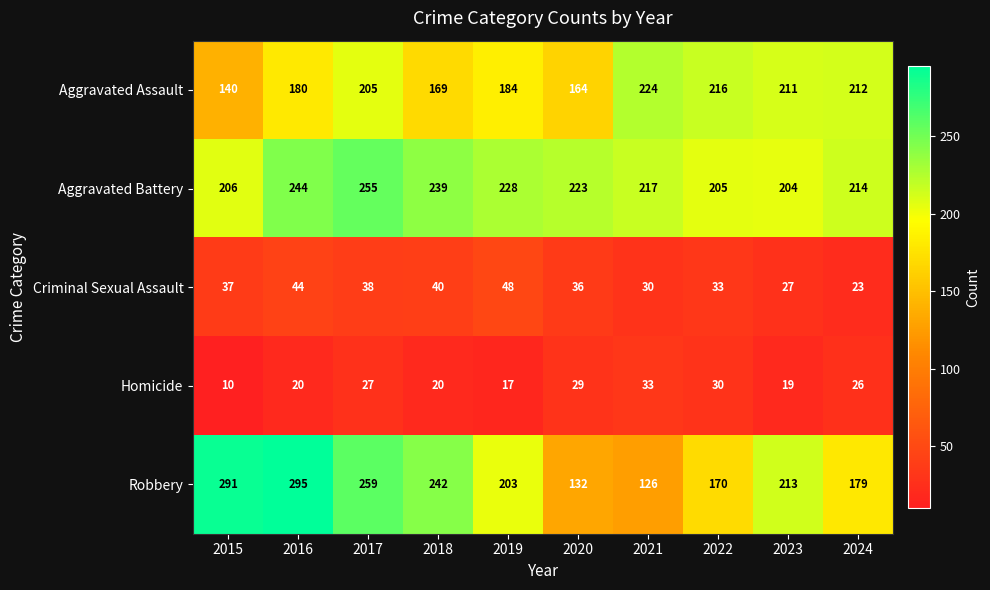

Between 2017 and 2024, which series saw the biggest shift?

Robbery